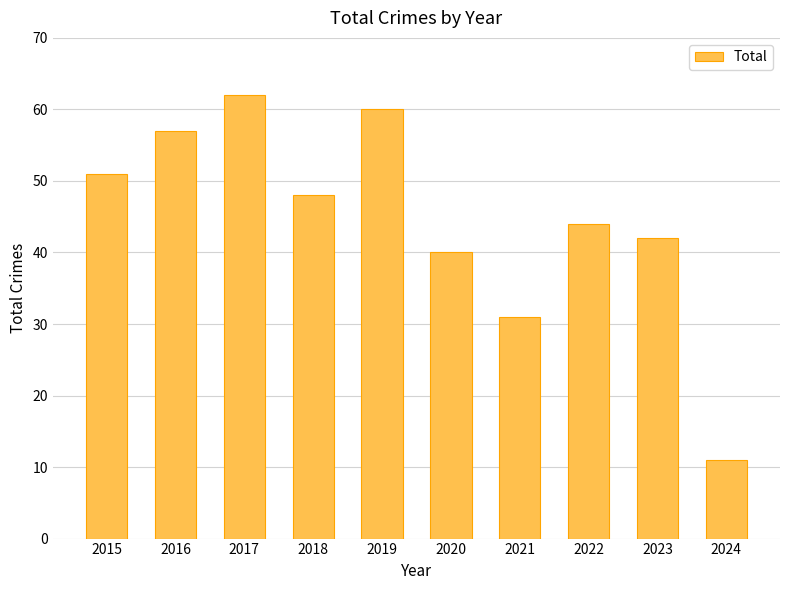

The value at 2023 is 42. True or false?

True